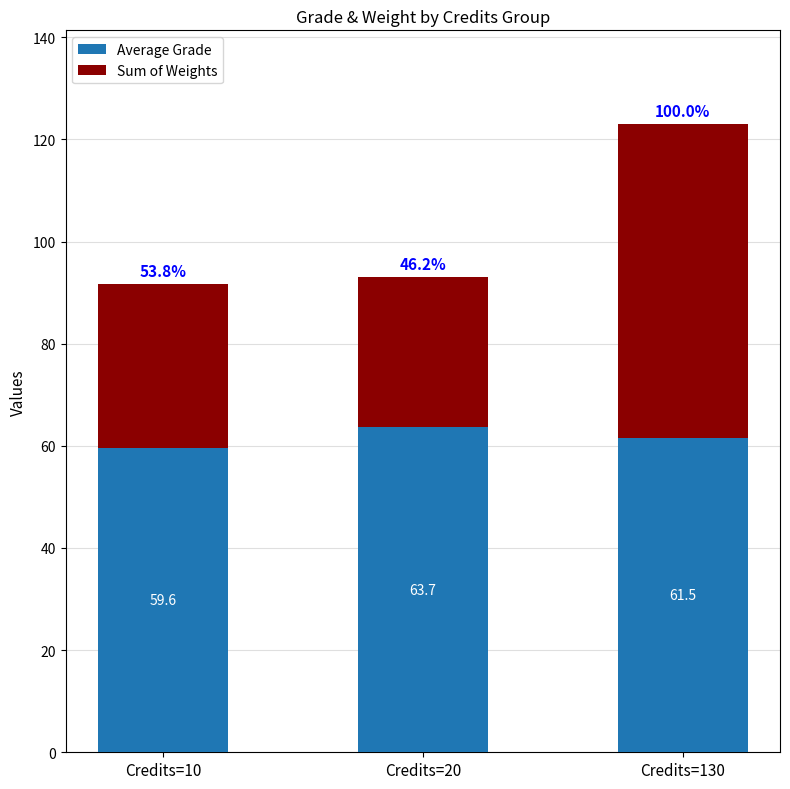

Where does the Average Grade series first go above 61?

Credits=20